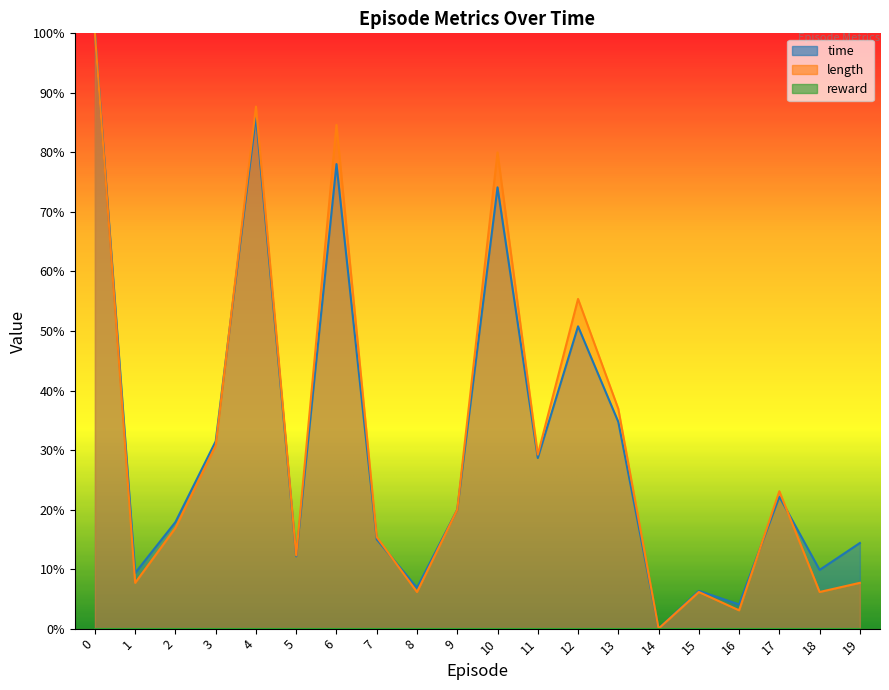

What is the difference between the highest and lowest values at 19?

0.1